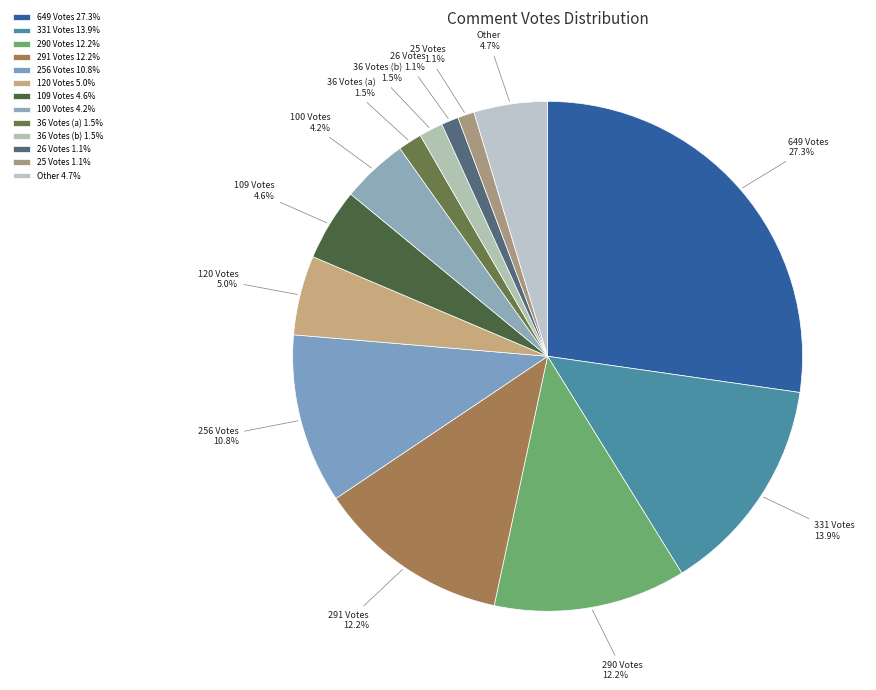

Count the number of slices in the pie.

13